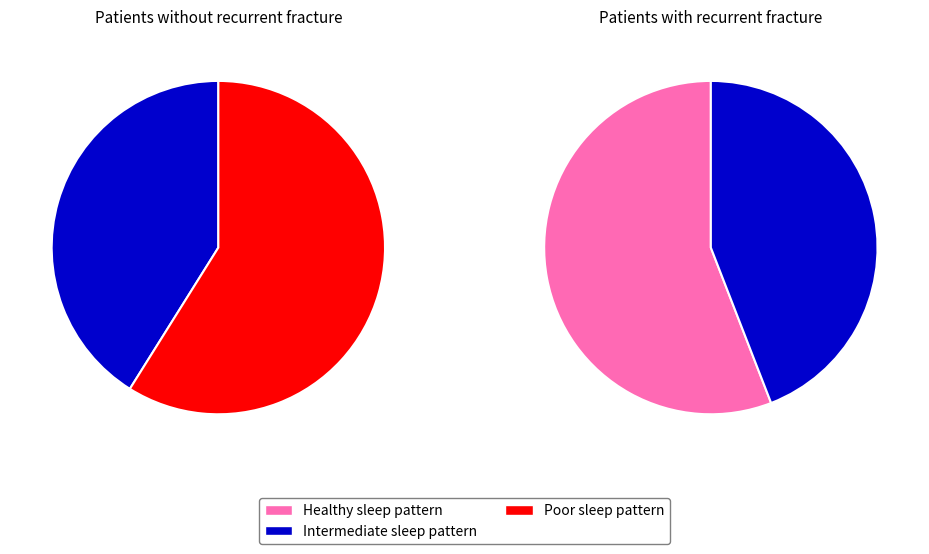

The 6 slice represents 2% of the pie. True or false?

False